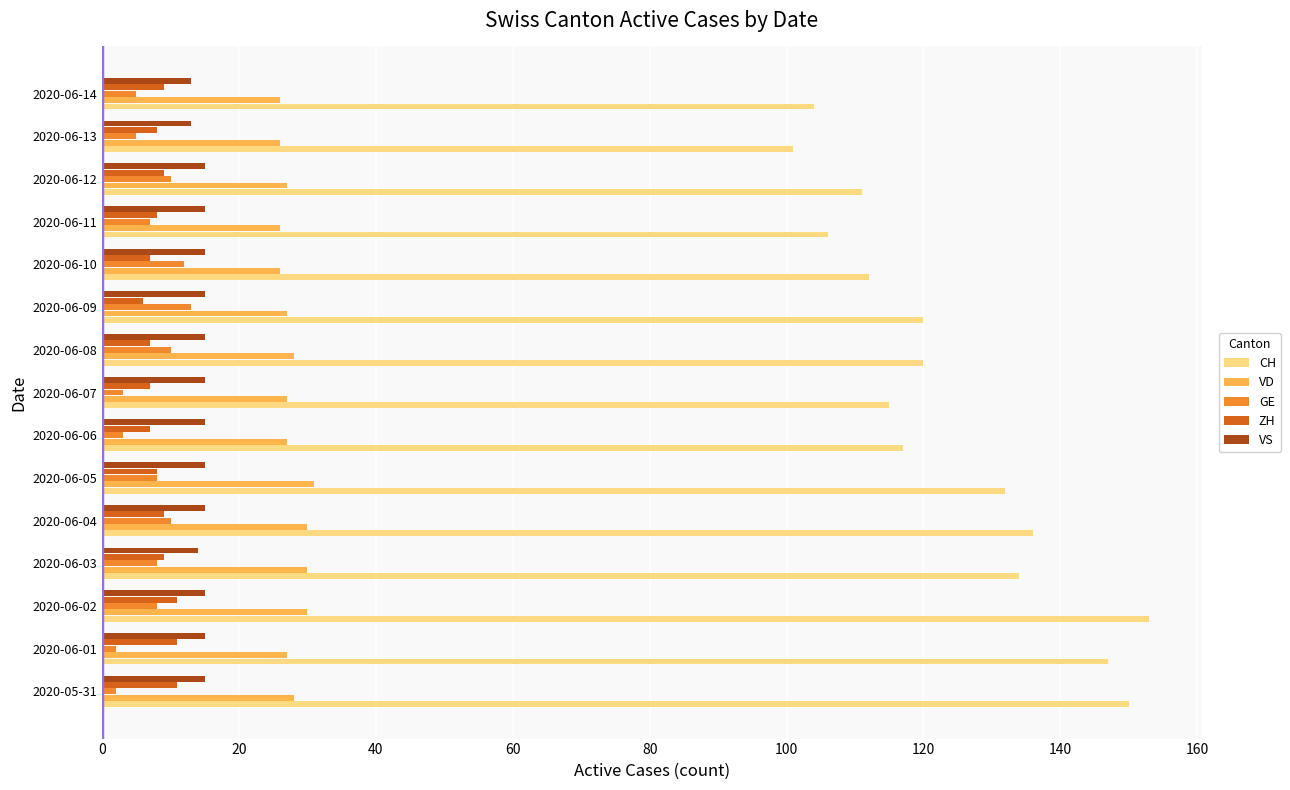

Which series has the widest spread of values?

CH